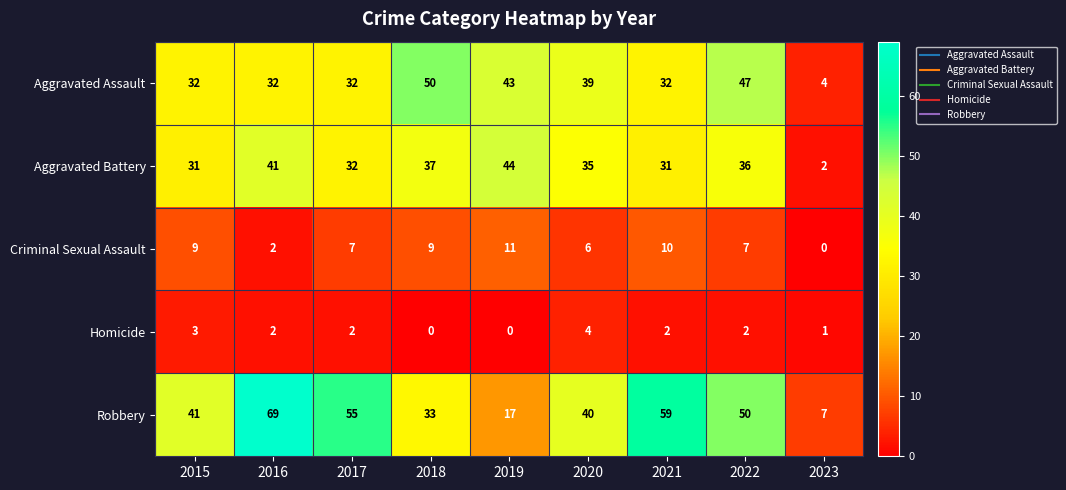

Is it true that Aggravated Assault equals 49 at 2017?

False